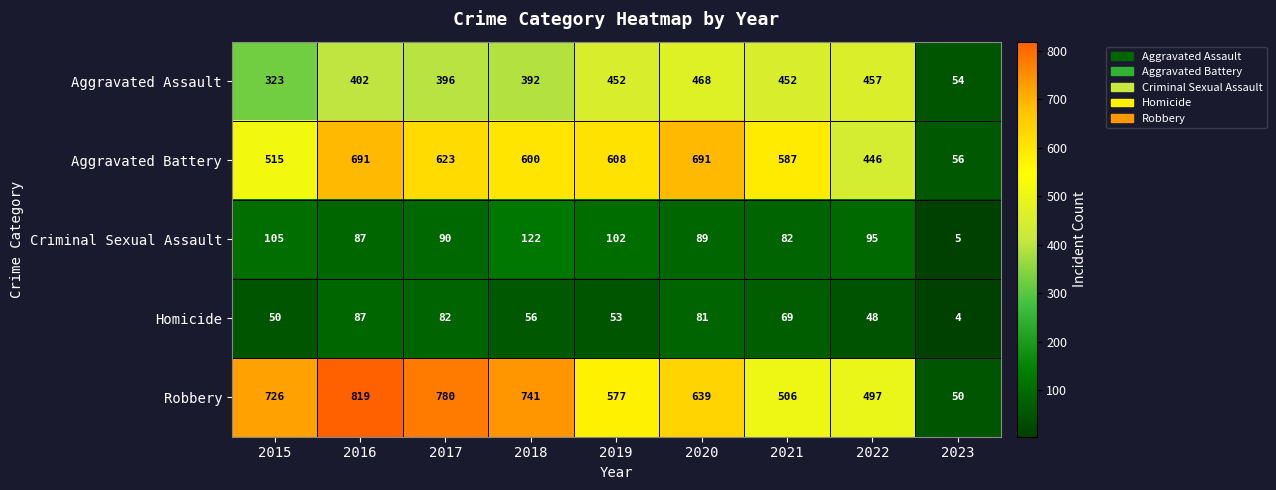

Where is Criminal Sexual Assault nearest to the value 63?

2021